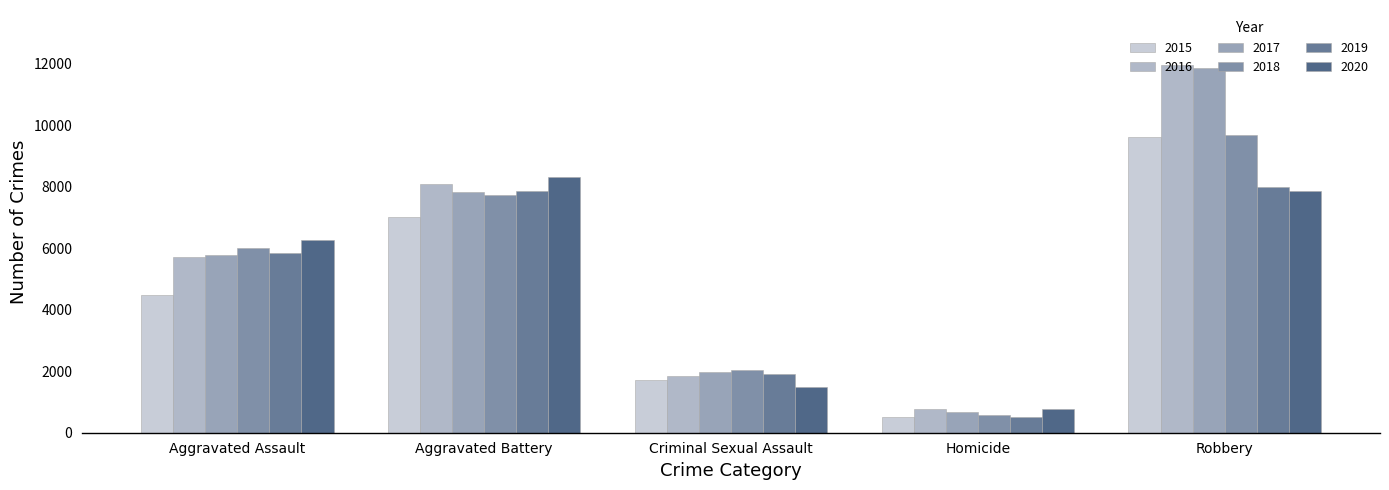

At Robbery, list the series in order from largest to smallest.

2016, 2017, 2018, 2015, 2019, 2020